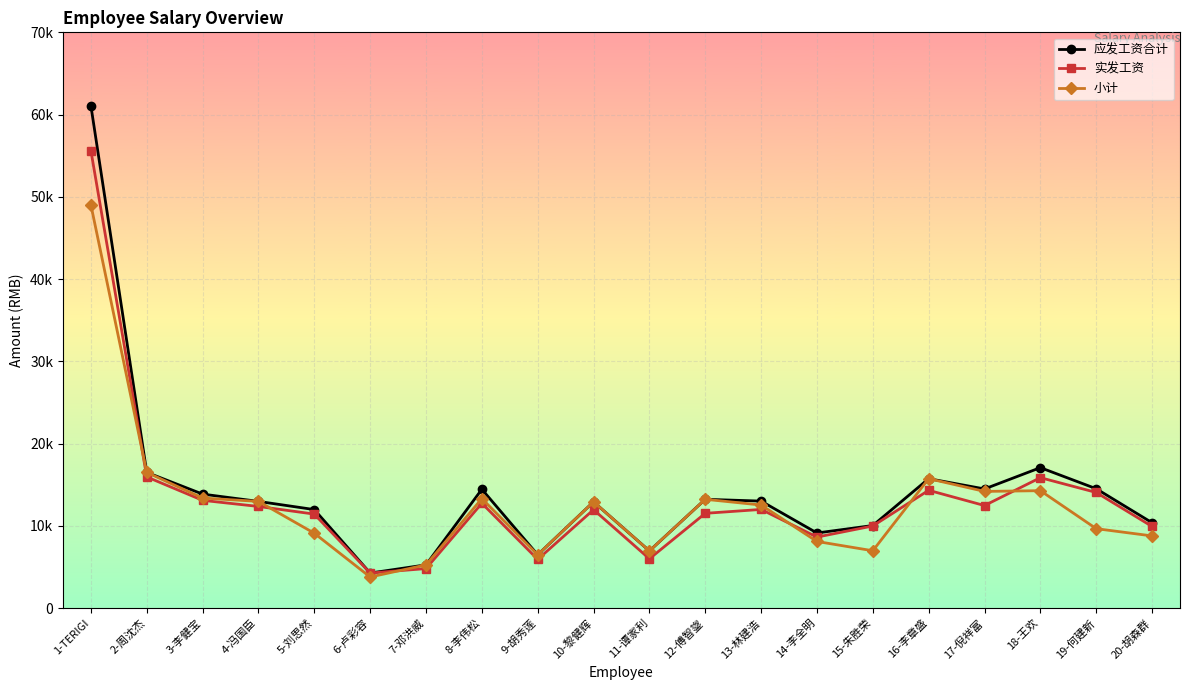

What is the minimum value for 应发工资合计?

4261.7